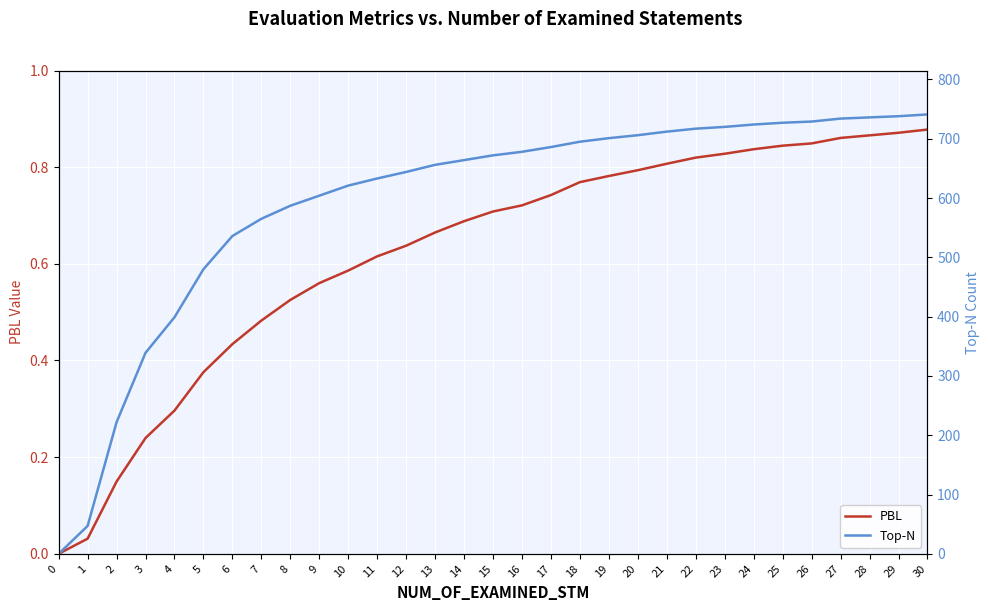

What is the spread (max minus min) of values at 16?

677.3